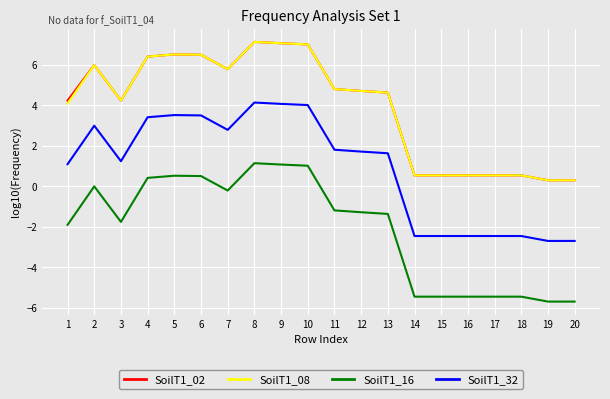

How many series are shown in this chart?

4